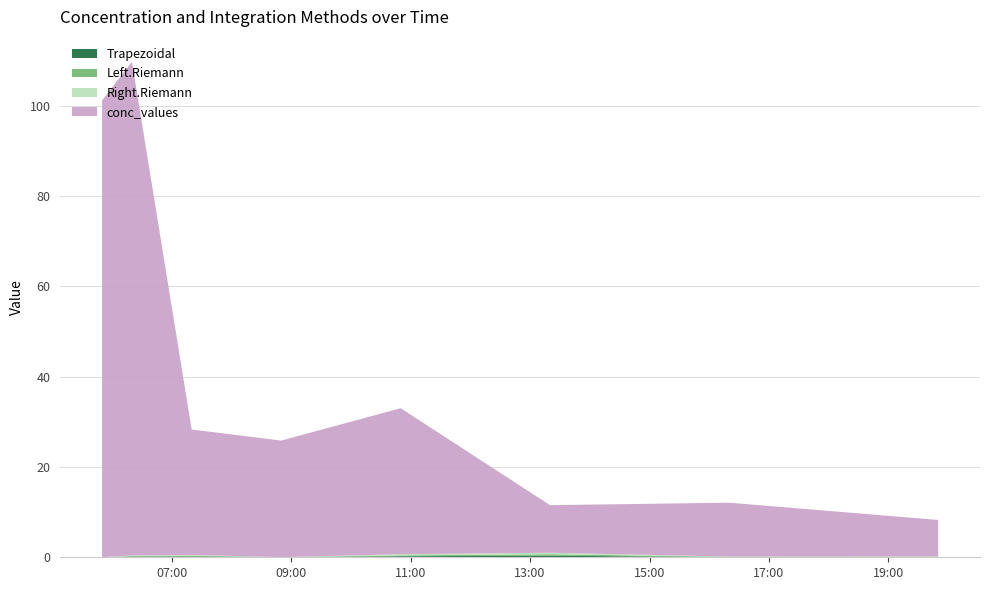

Reading right to left, extract all data points from this chart.

Trapezoidal: 2008-10-06 19:50:00=0.1	2008-10-06 16:20:00=0.1	2008-10-06 13:20:00=0.3	2008-10-06 10:50:00=0.2	2008-10-06 08:50:00=0.0	2008-10-06 07:20:00=0.2	2008-10-06 06:20:00=0.1	2008-10-06 05:50:00=0.0
Left.Riemann: 2008-10-06 19:50:00=0.1	2008-10-06 16:20:00=0.1	2008-10-06 13:20:00=0.3	2008-10-06 10:50:00=0.2	2008-10-06 08:50:00=0.0	2008-10-06 07:20:00=0.2	2008-10-06 06:20:00=0.1	2008-10-06 05:50:00=0.0
Right.Riemann: 2008-10-06 19:50:00=0.1	2008-10-06 16:20:00=0.0	2008-10-06 13:20:00=0.3	2008-10-06 10:50:00=0.2	2008-10-06 08:50:00=0.0	2008-10-06 07:20:00=0.2	2008-10-06 06:20:00=0.1	2008-10-06 05:50:00=0.0
conc_values: 2008-10-06 19:50:00=8.1	2008-10-06 16:20:00=11.9	2008-10-06 13:20:00=10.6	2008-10-06 10:50:00=32.4	2008-10-06 08:50:00=25.8	2008-10-06 07:20:00=27.8	2008-10-06 06:20:00=109.4	2008-10-06 05:50:00=101.2